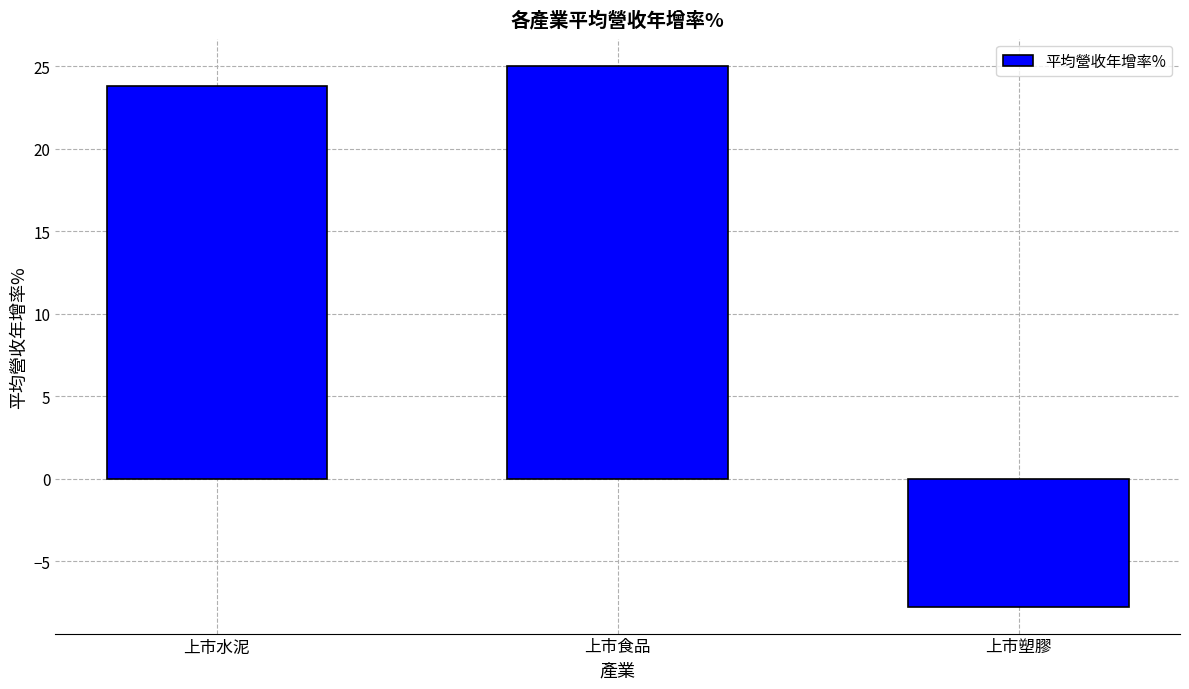

Reading left to right, extract all data points from this chart.

23.8	25.0	-7.7